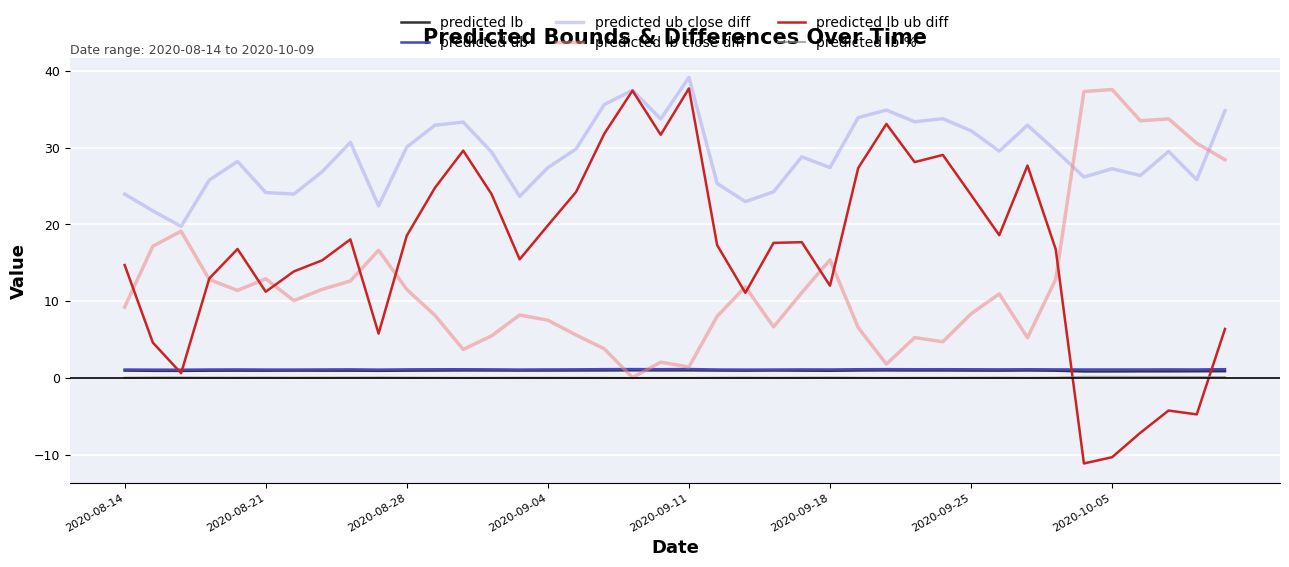

Which series has the largest range (max minus min)?

predicted lb ub diff